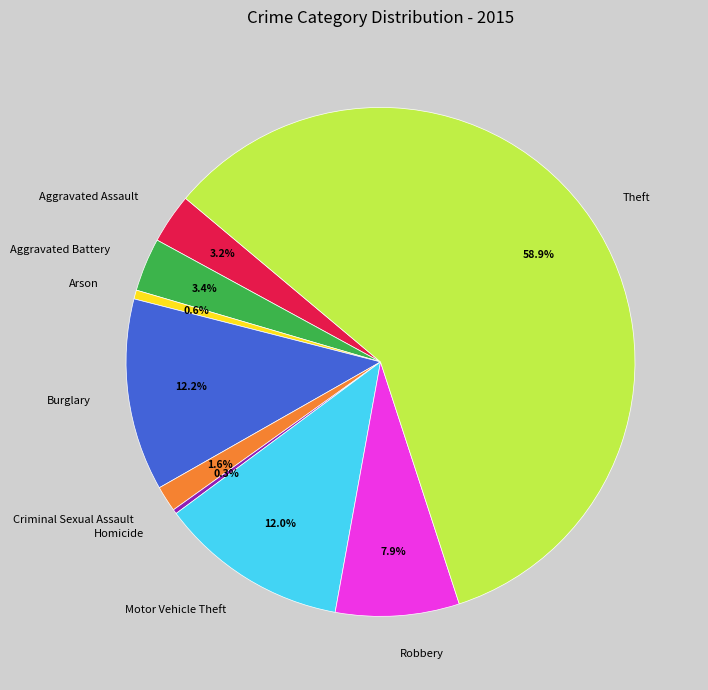

How much of the chart is everything except Burglary?

87.8%